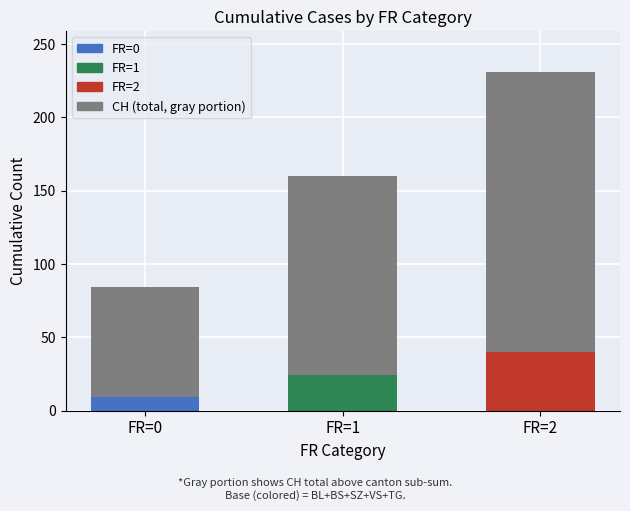

The value of BL at FR=2 is 10. True or false?

True